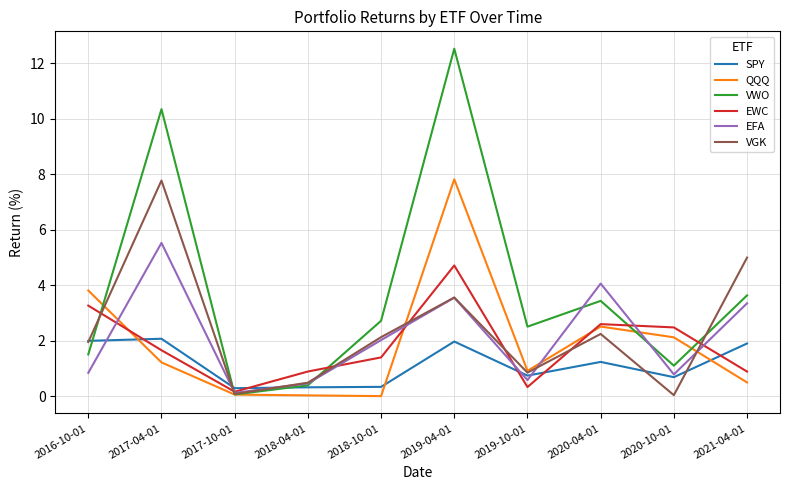

What is the total value across all series at 2016-10-01?

13.4